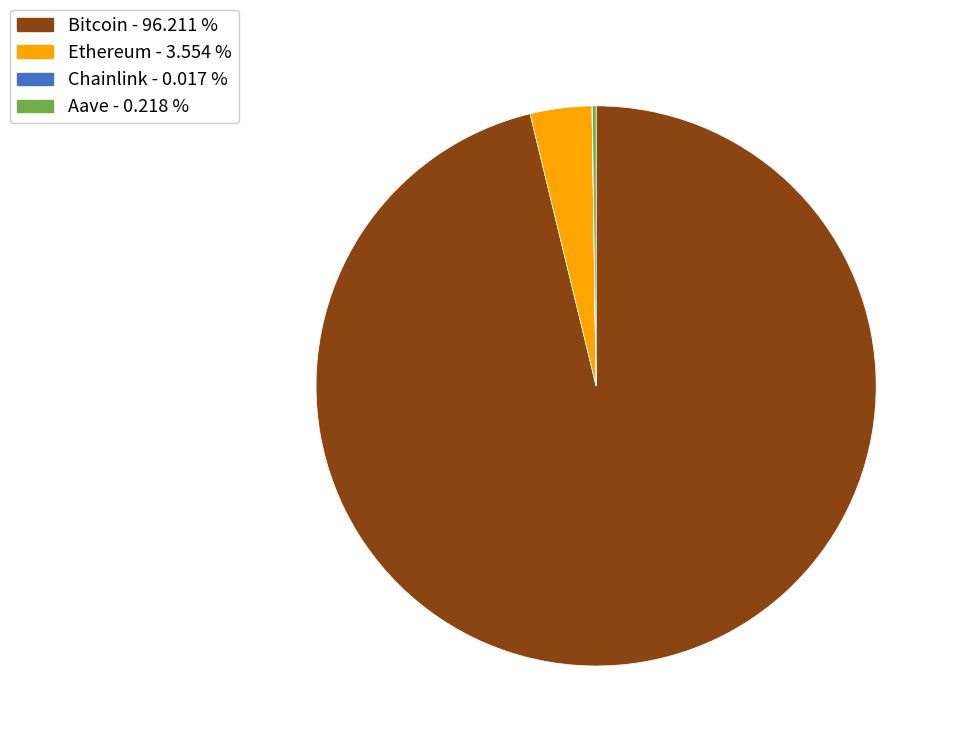

Is there a majority slice in this chart?

Yes